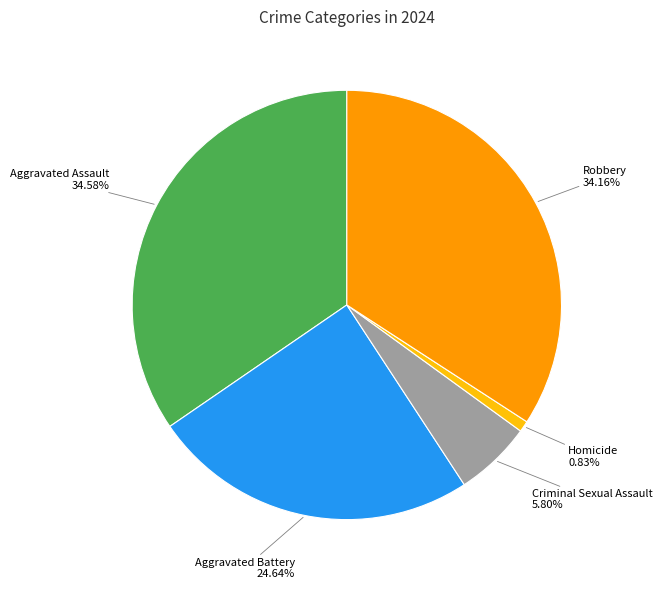

Does Criminal Sexual Assault account for over 50% of the chart?

No